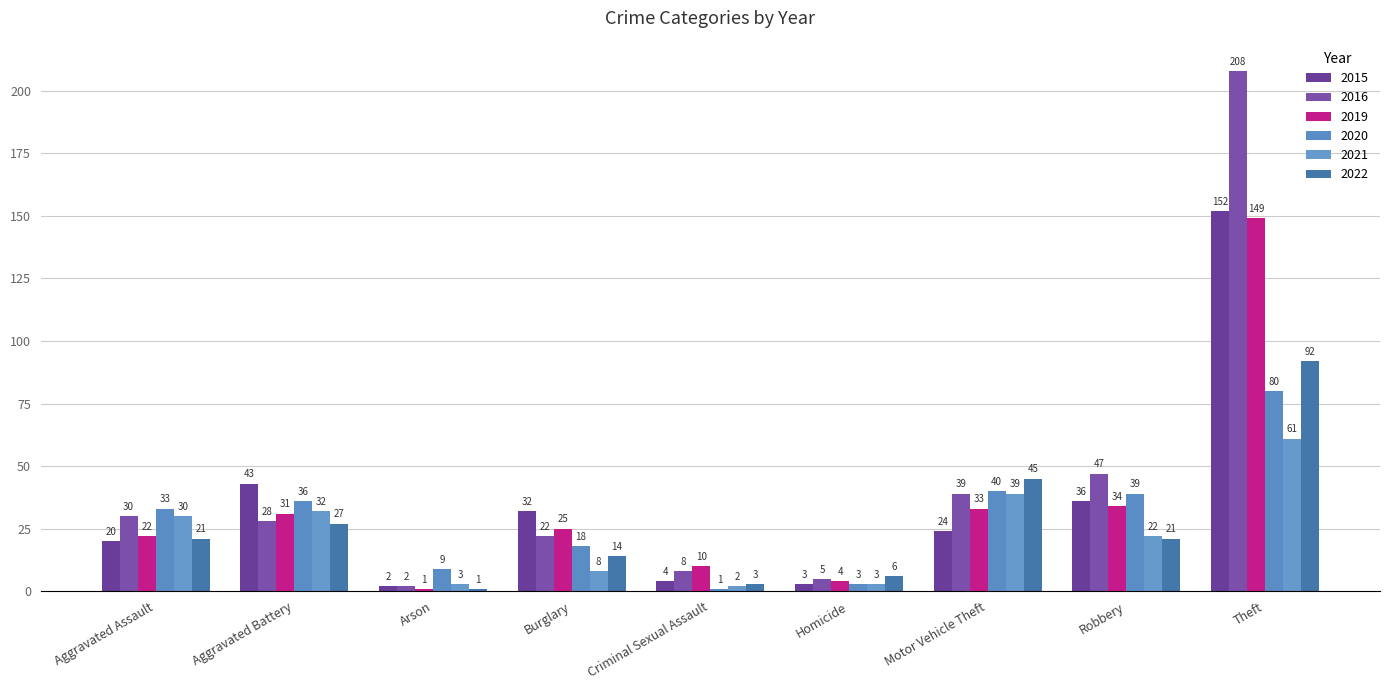

How many bars are there in each group?

6